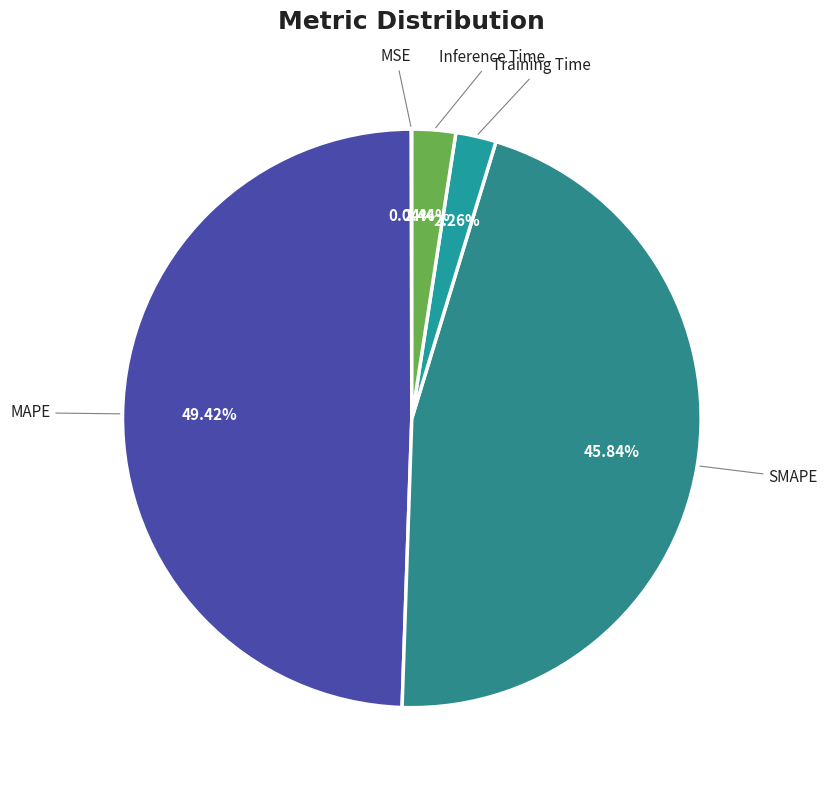

What is the largest slice in the pie chart?

MAPE